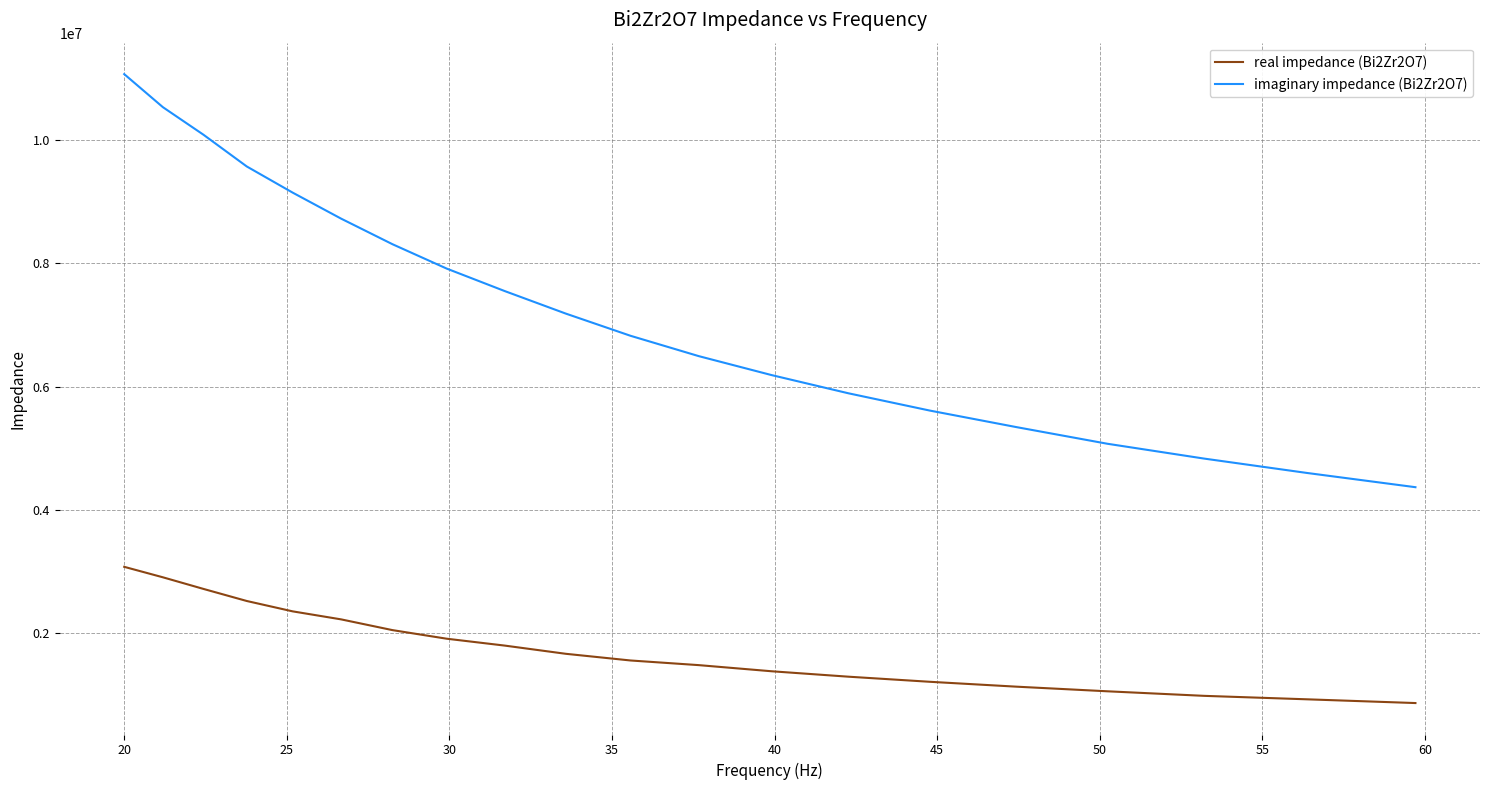

Rank the series by their average value, from highest to lowest.

imaginary impedance (Bi2Zr2O7), real impedance (Bi2Zr2O7)